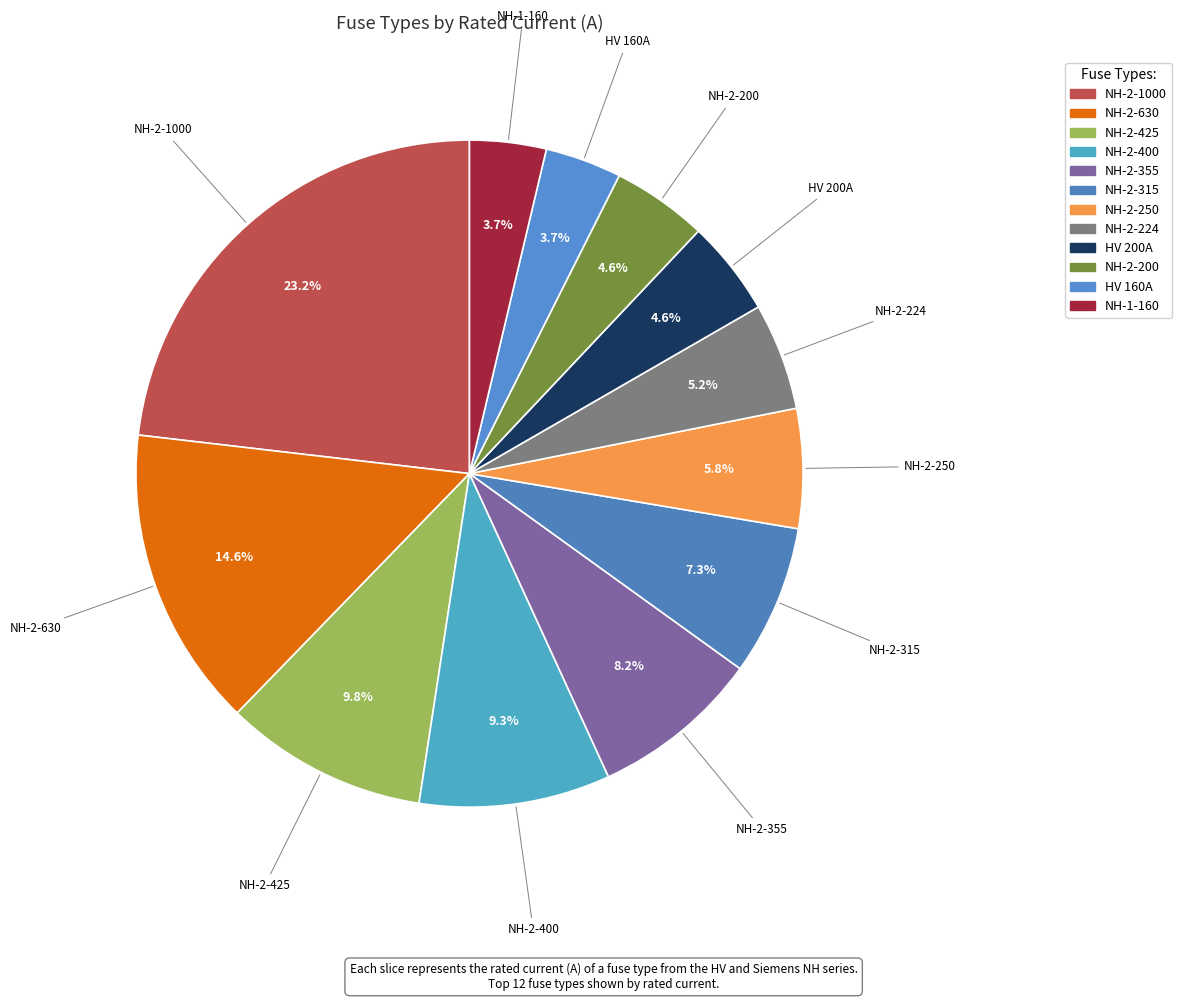

Approximately how many times larger is the value at NH-2-250 compared to NH-2-315?

0.8